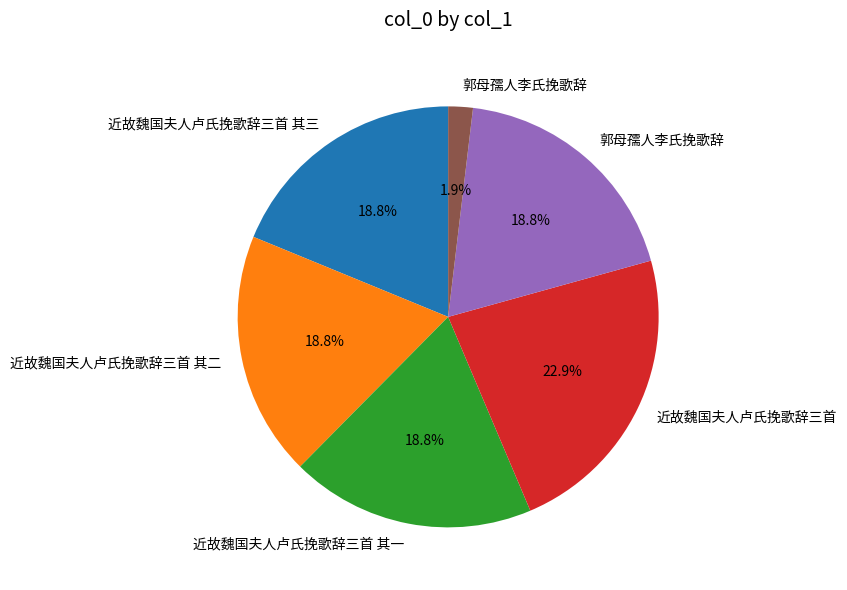

Is there a majority slice in this chart?

No